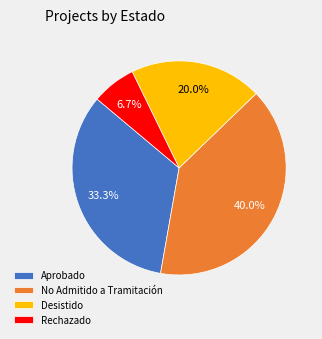

What is the smallest slice in the pie chart?

Rechazado